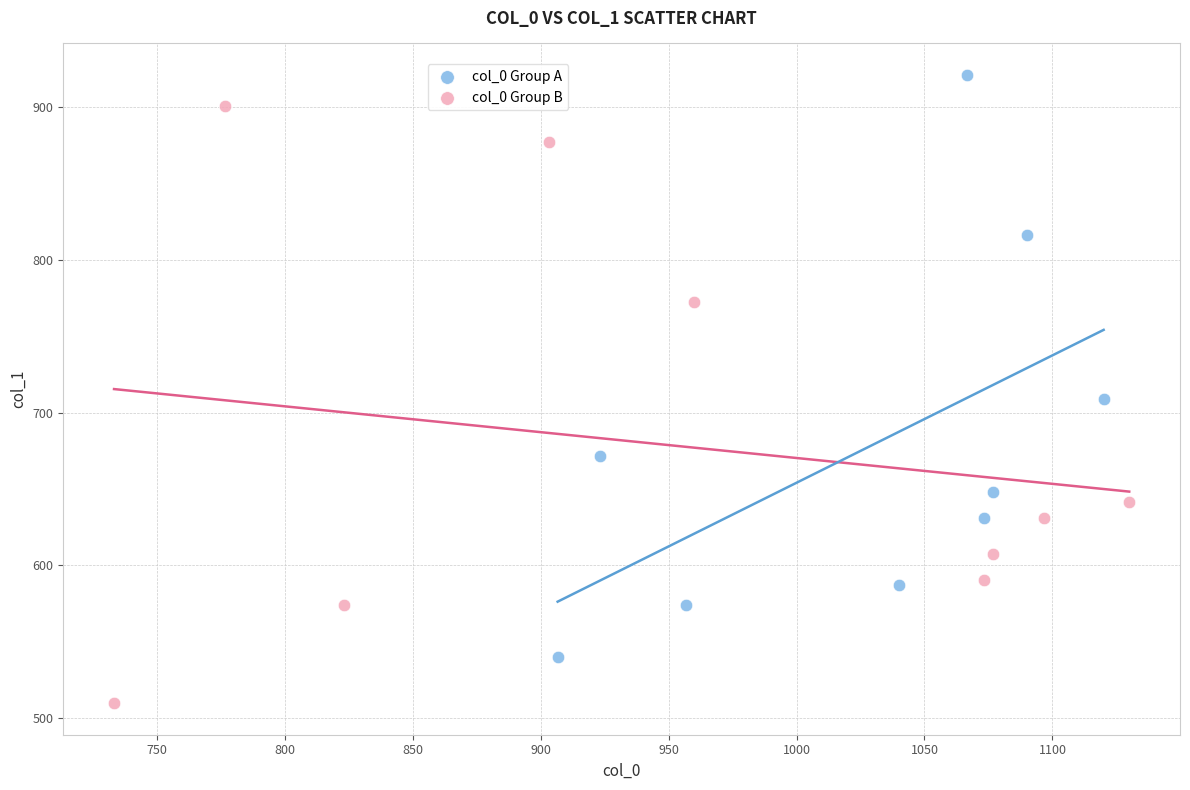

Which series contains the lowest Y value?

col_0 Group B